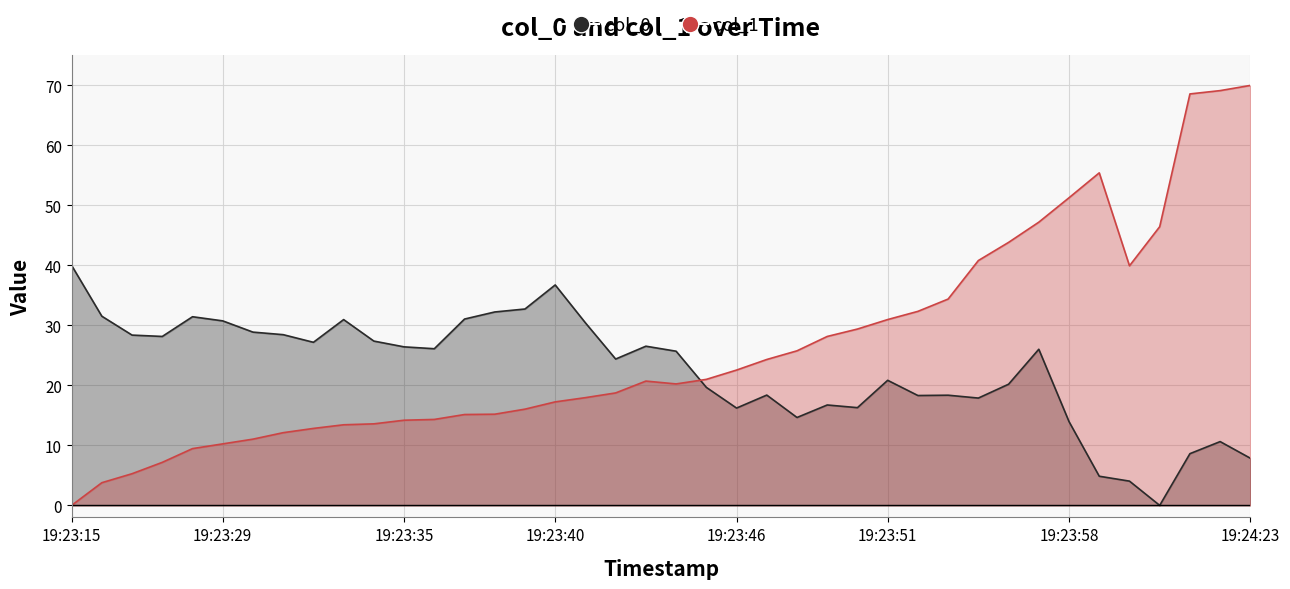

What position from the left is 2021-11-11 19:23:27?

4